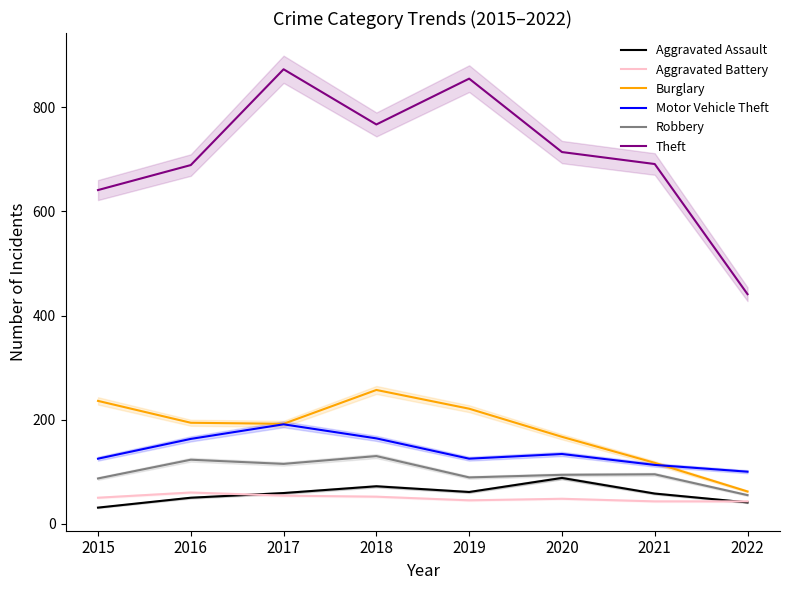

Which label corresponds to the largest value in the chart?

2017